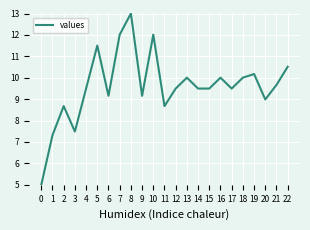

The chart shows a value of 7.3 at 1. True or false?

True